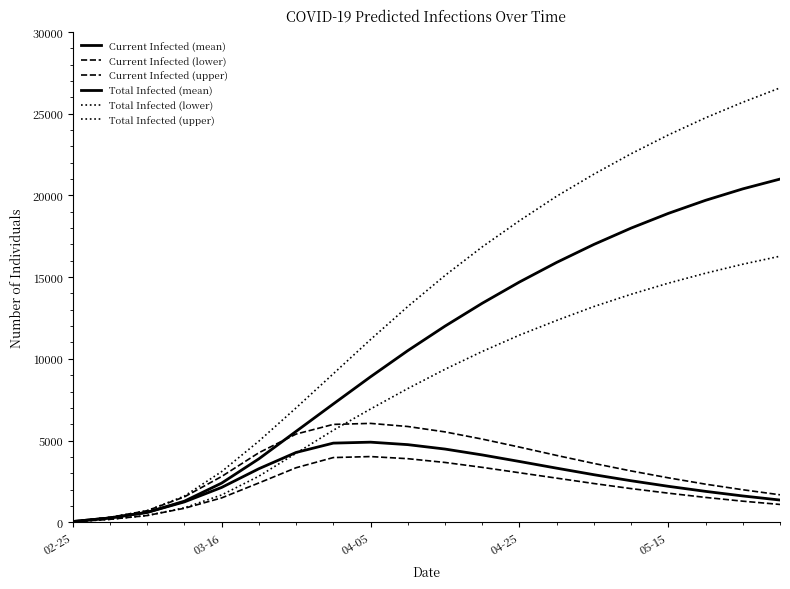

Is this an area chart (filled region under the line)?

No